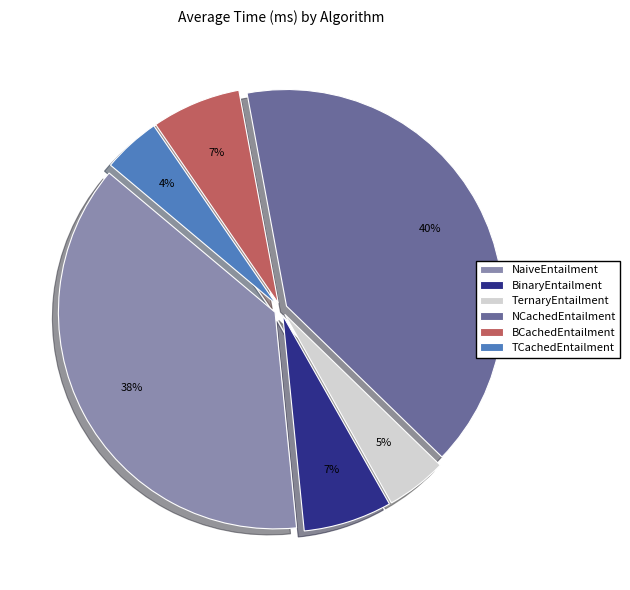

Which has a higher value, BCachedEntailment or TCachedEntailment?

BCachedEntailment